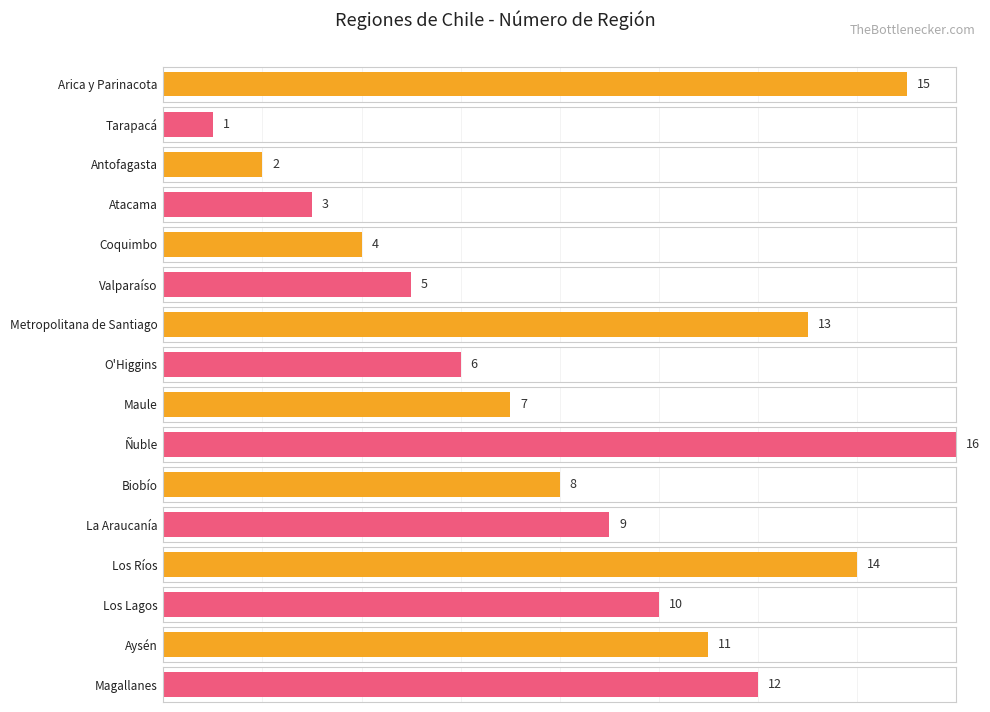

Rank the categories by value from highest to lowest.

Ñuble, Arica y Parinacota, Los Ríos, Metropolitana de Santiago, Magallanes, Aysén, Los Lagos, La Araucanía, Biobío, Maule, O'Higgins, Valparaíso, Coquimbo, Atacama, Antofagasta, Tarapacá